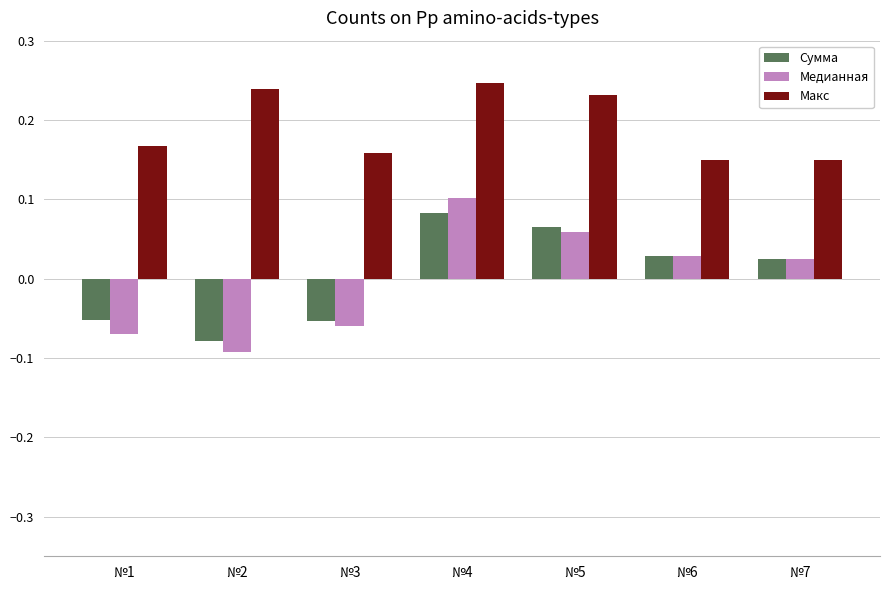

How many data points in Медианная are above 0?

4